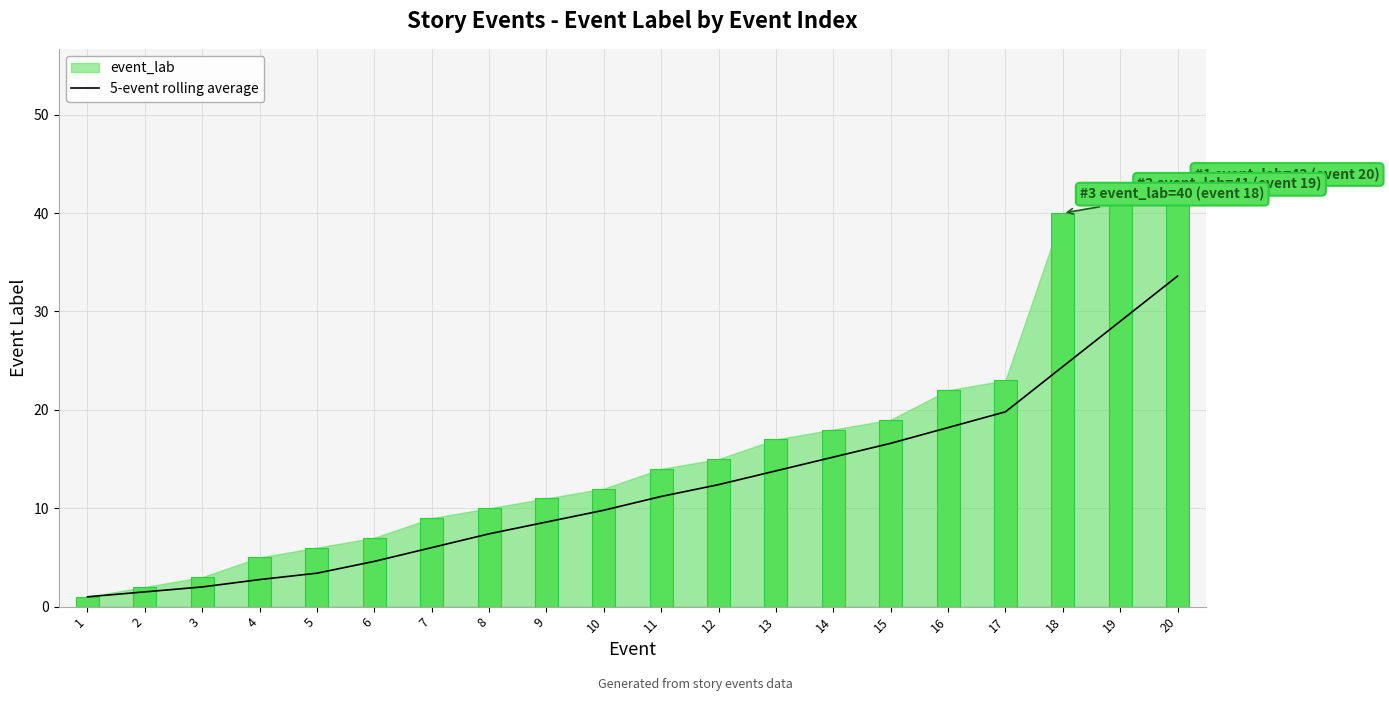

At which category does the chart reach its minimum across all series?

1